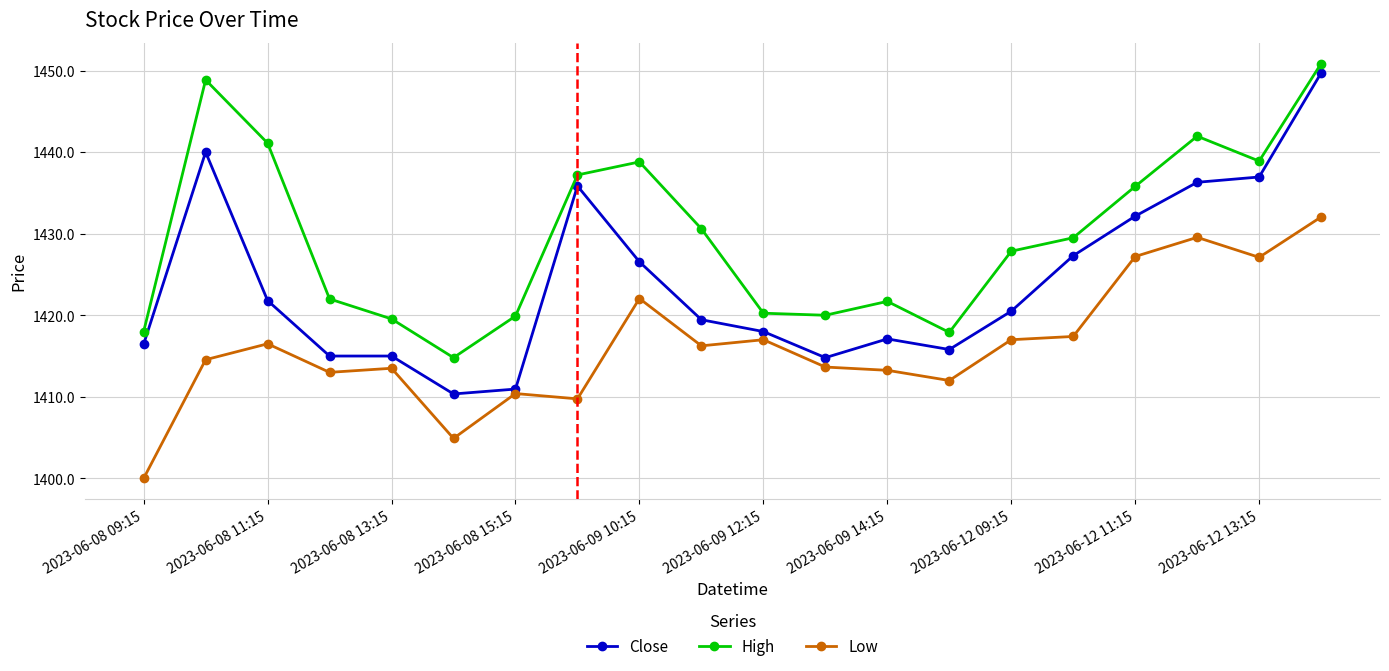

True or false: Close has more than 2 points higher than both neighbors.

True